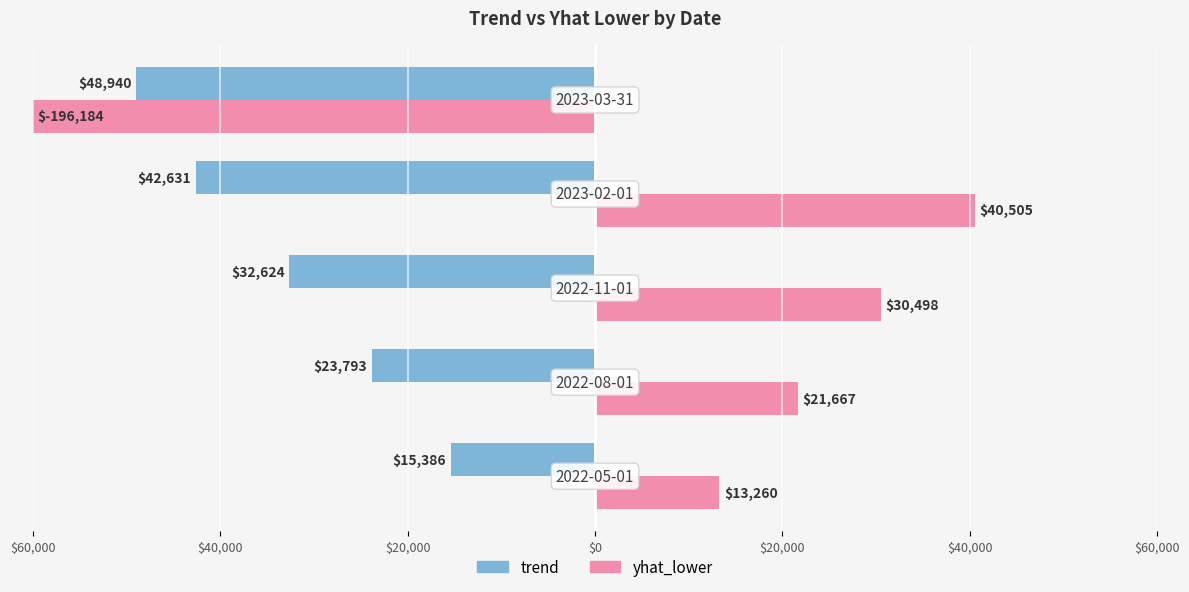

What are all the series names shown in the legend?

trend, yhat_lower